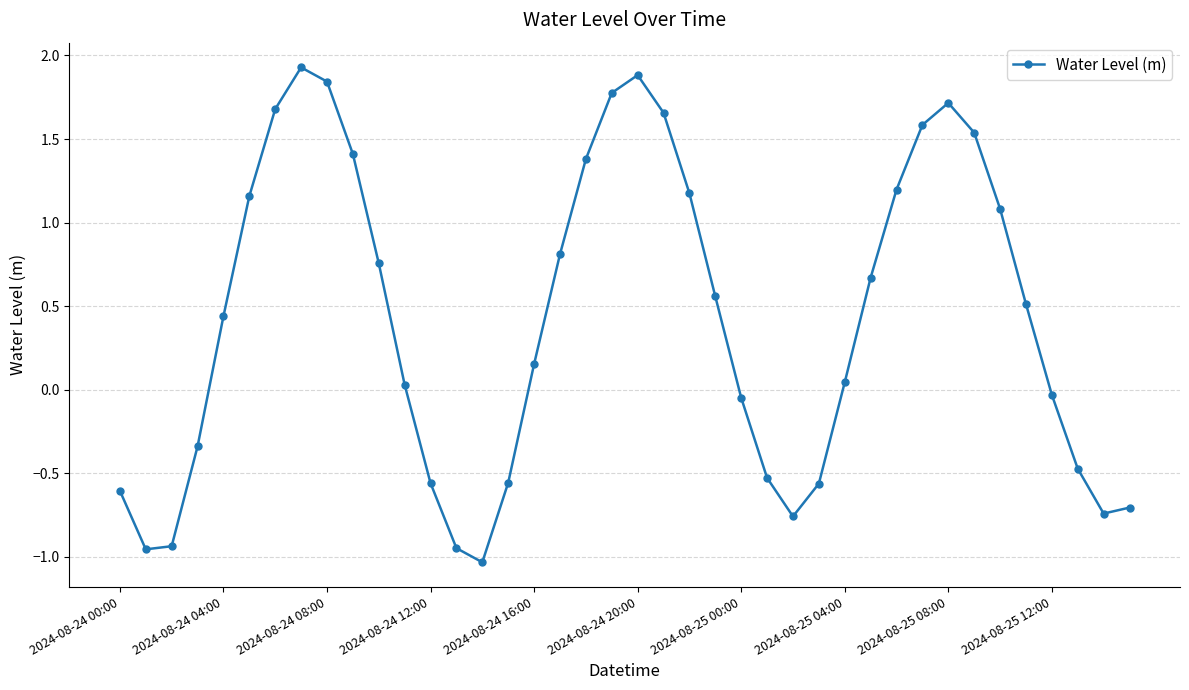

What is the difference between the second highest and second lowest values?

2.8